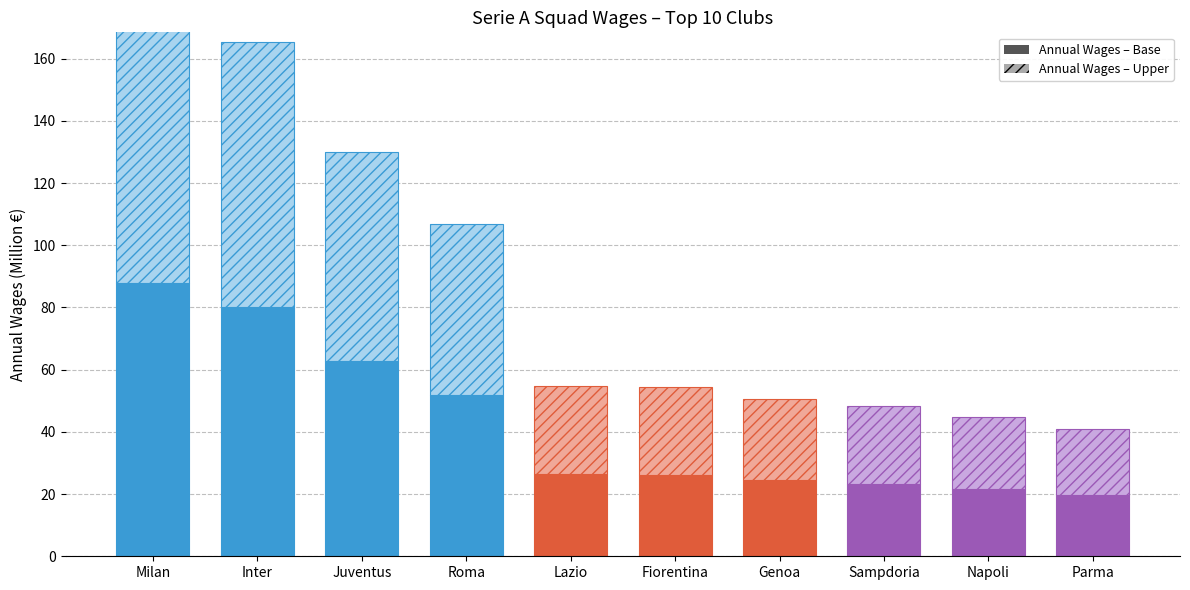

At which label does Annual Wages – Base first exceed 26?

Milan